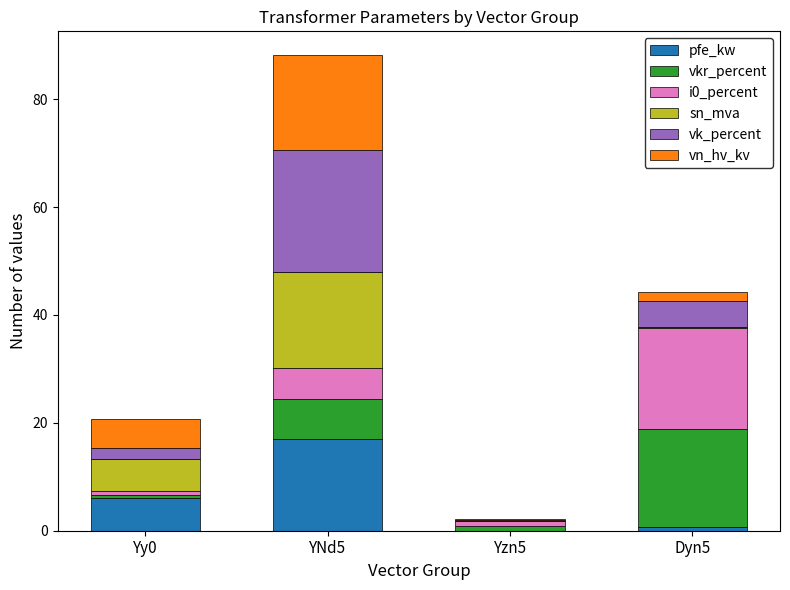

At which category is the sum across all series the highest?

YNd5